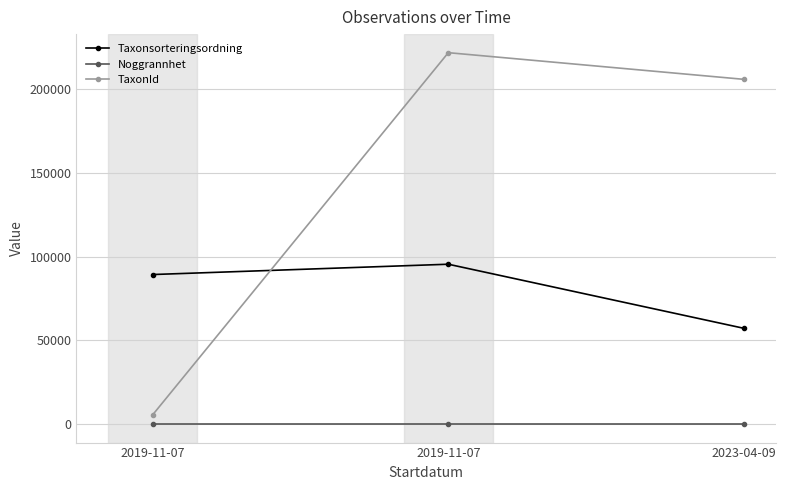

What is the difference between the highest and lowest values at 2019-11-07?

89331